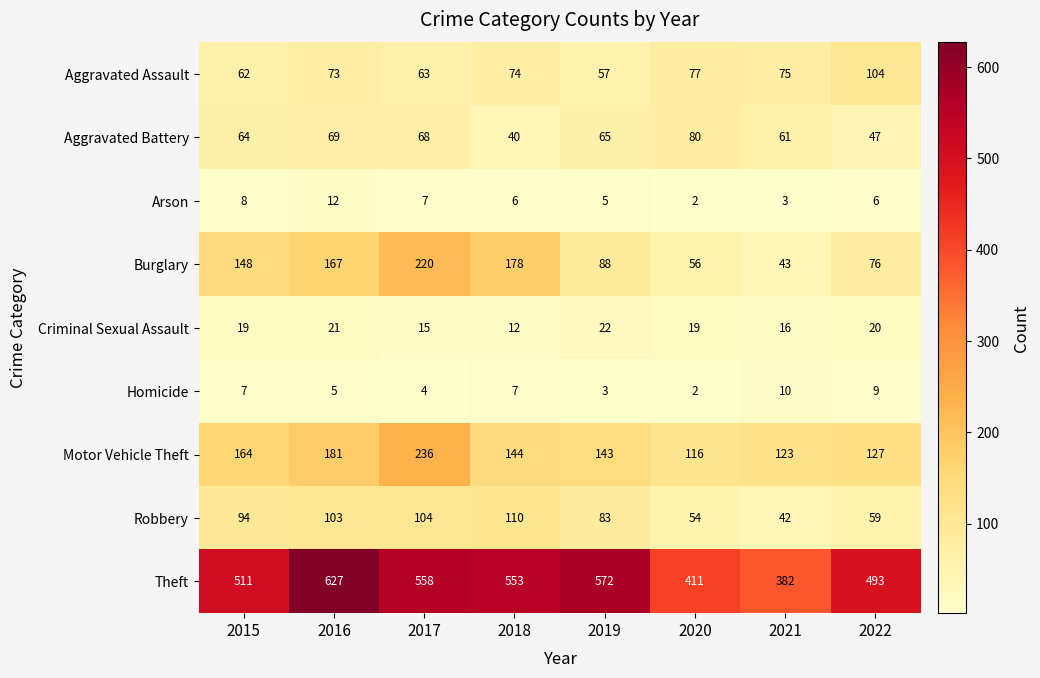

The value of Theft at 2020 is 606. True or false?

False